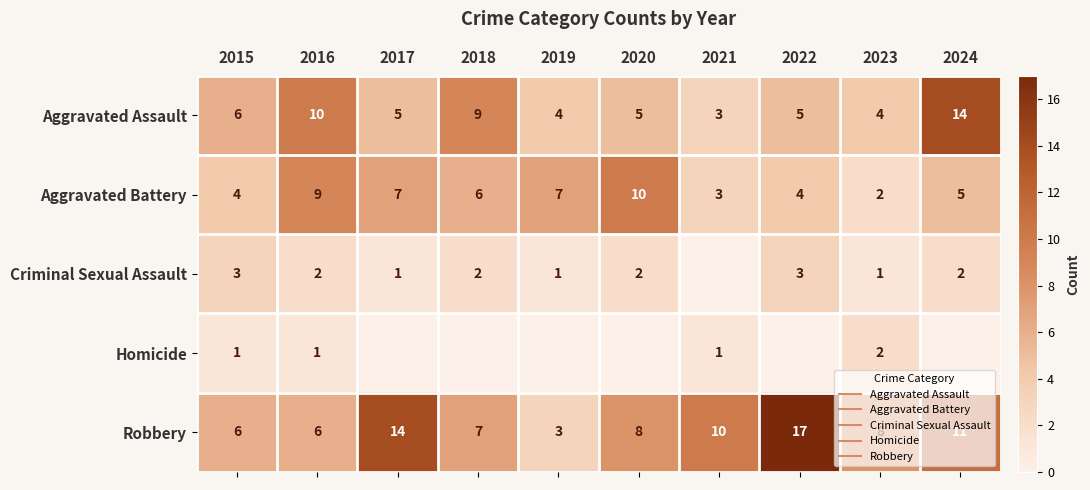

What is the greatest value displayed?

17